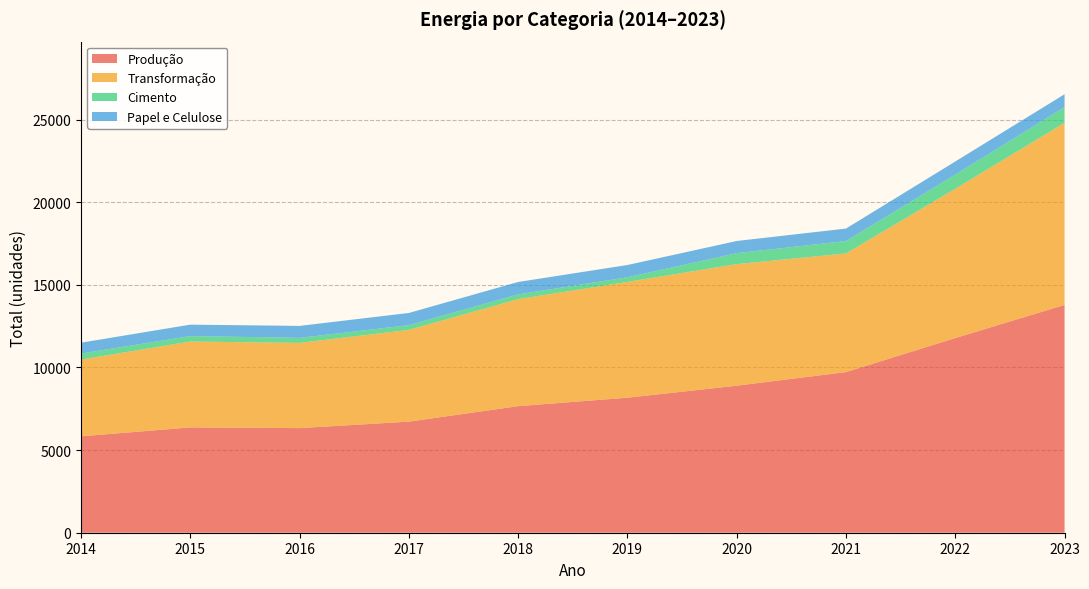

Between 2017 and 2021, which series saw the biggest shift?

Produção